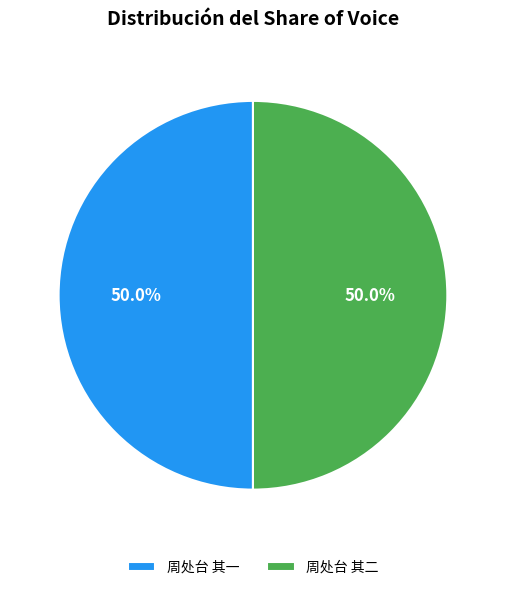

Combined, what portion of the pie is 周处台 其一 and 周处台 其二?

100.0%